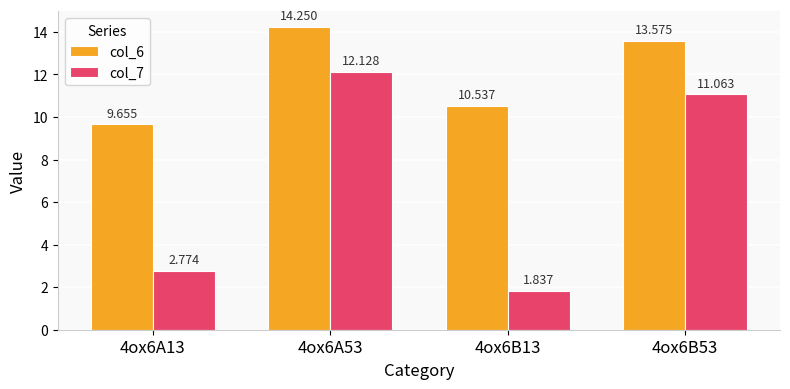

Rank the categories by col_7 value from lowest to highest.

4ox6B13, 4ox6A13, 4ox6B53, 4ox6A53